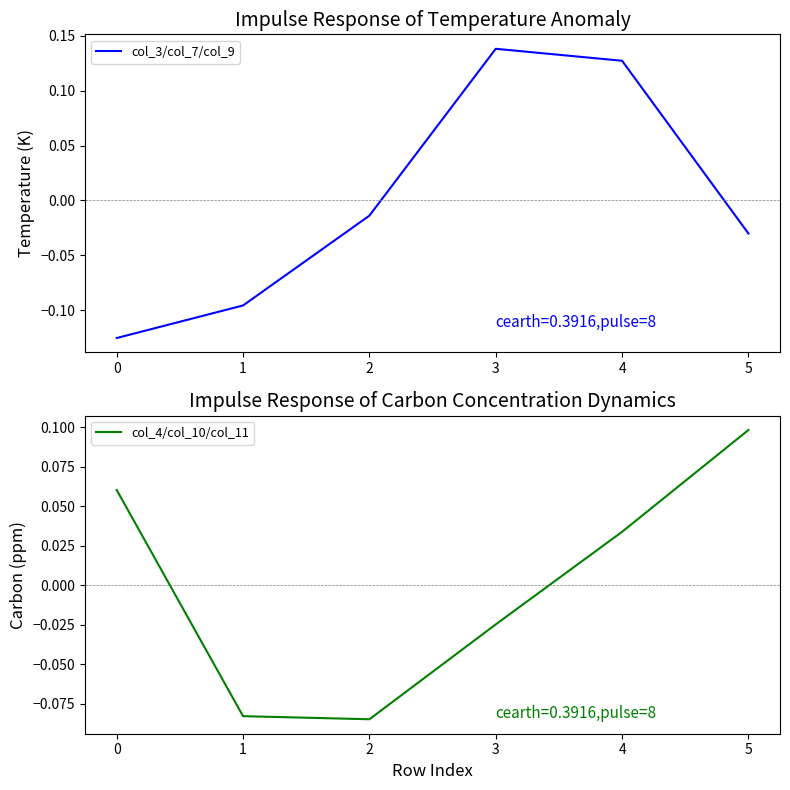

True or false: col_3/col_7/col_9 has a value of -0.0 at 1.

False